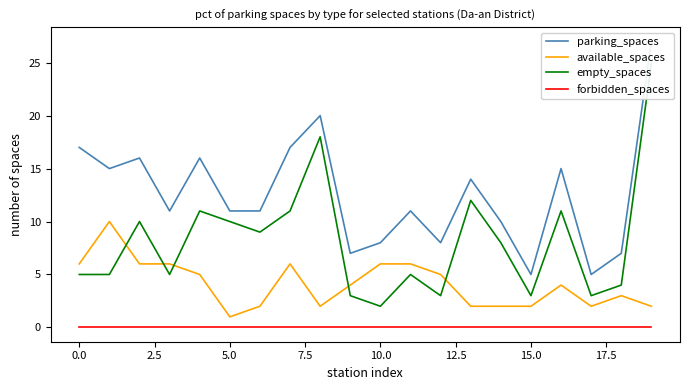

True or false: empty_spaces has more than 2 points higher than both neighbors.

True